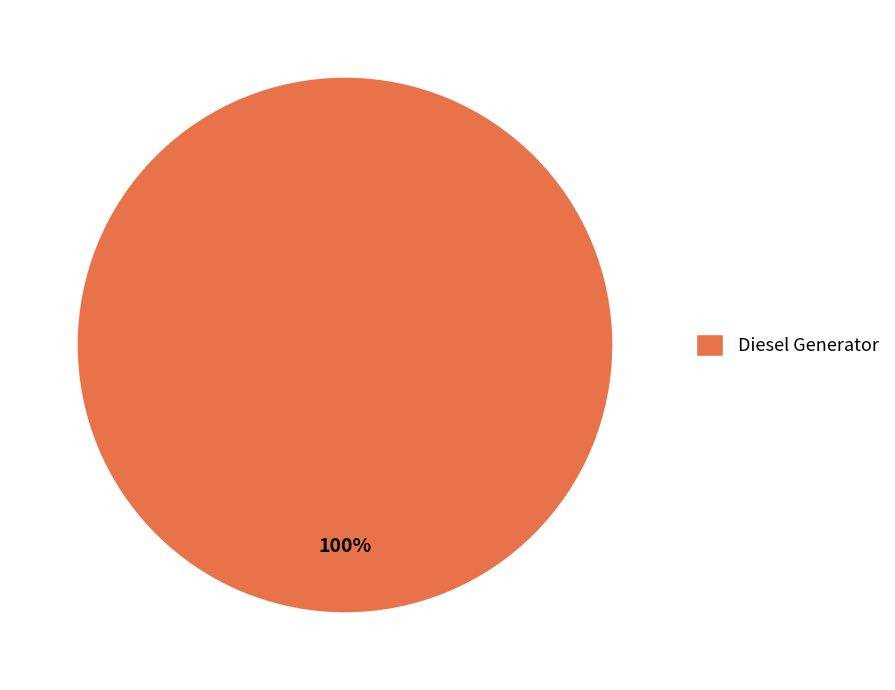

Which slice represents more than half of the pie?

Diesel Generator